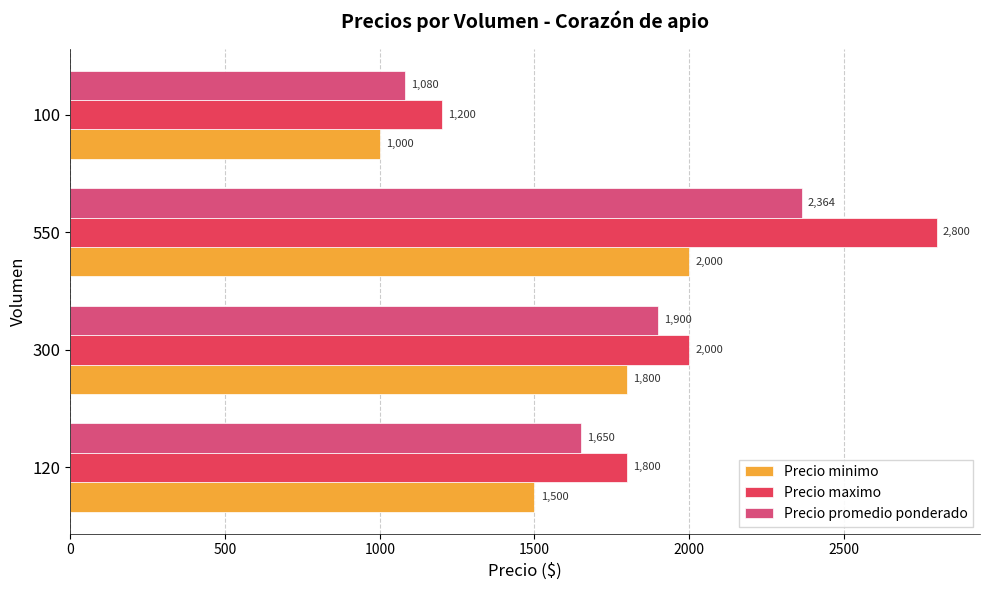

Rank the series at 300 from lowest to highest value.

Precio minimo, Precio promedio ponderado, Precio maximo